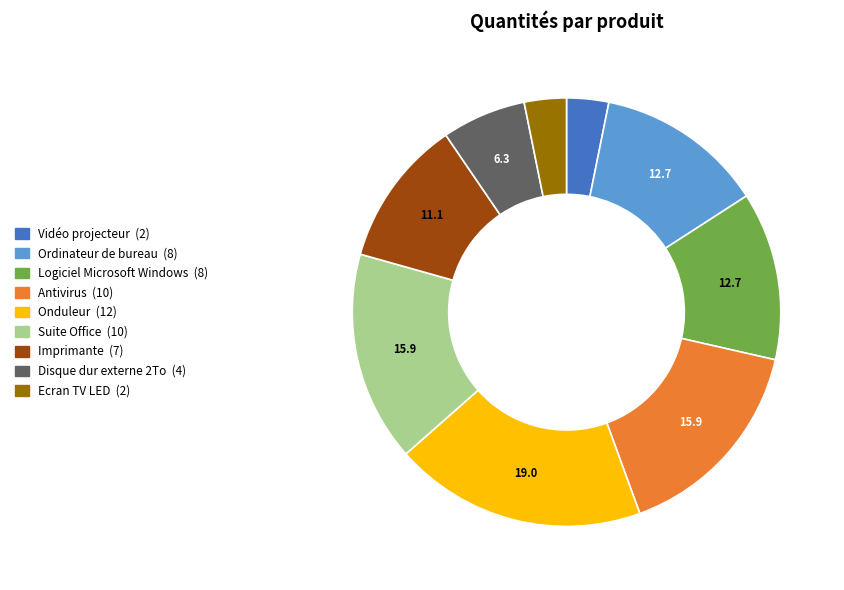

Which slice is the largest?

Onduleur